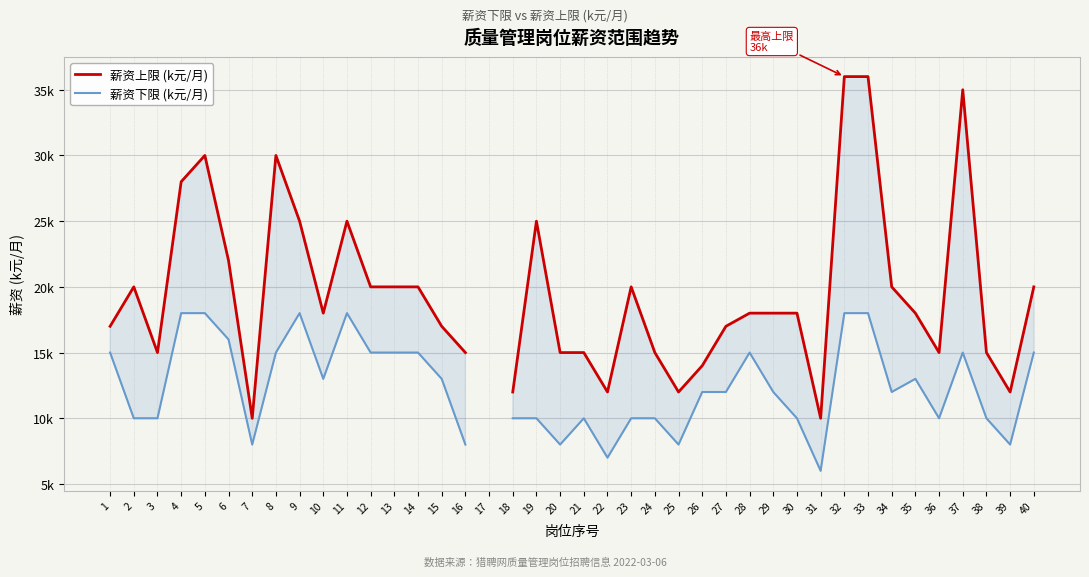

Between 27 and 4, which is larger?

4